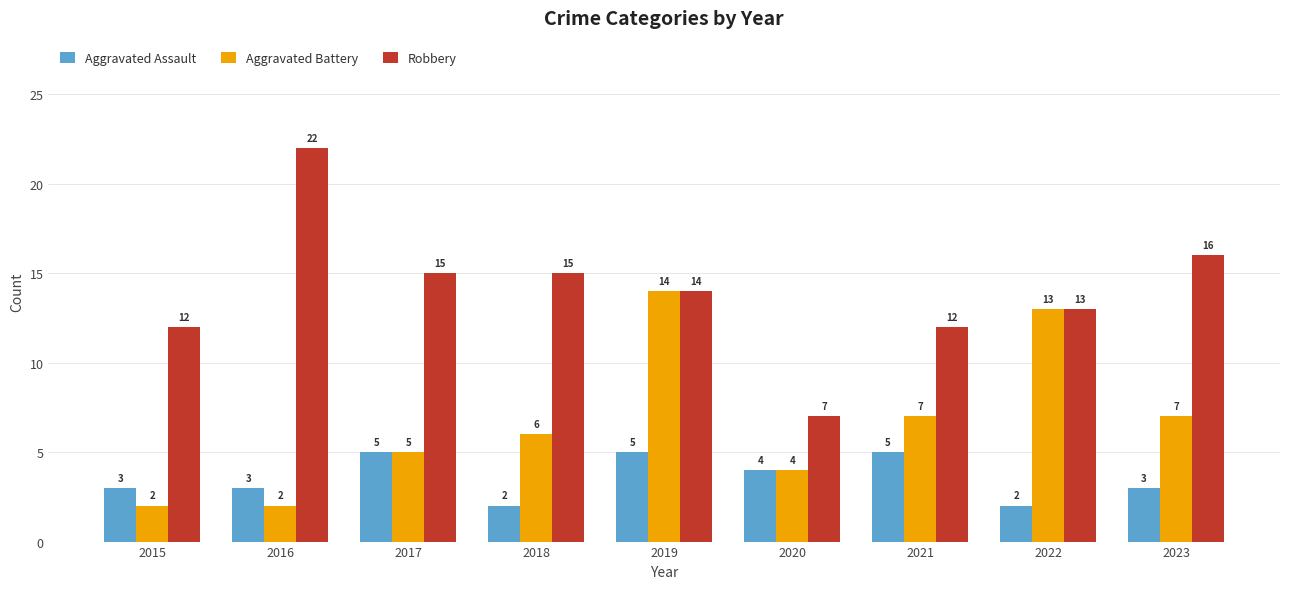

Reading left to right, extract all data points from this chart.

Aggravated Assault: 2015=3	2016=3	2017=5	2018=2	2019=5	2020=4	2021=5	2022=2	2023=3
Aggravated Battery: 2015=2	2016=2	2017=5	2018=6	2019=14	2020=4	2021=7	2022=13	2023=7
Robbery: 2015=12	2016=22	2017=15	2018=15	2019=14	2020=7	2021=12	2022=13	2023=16